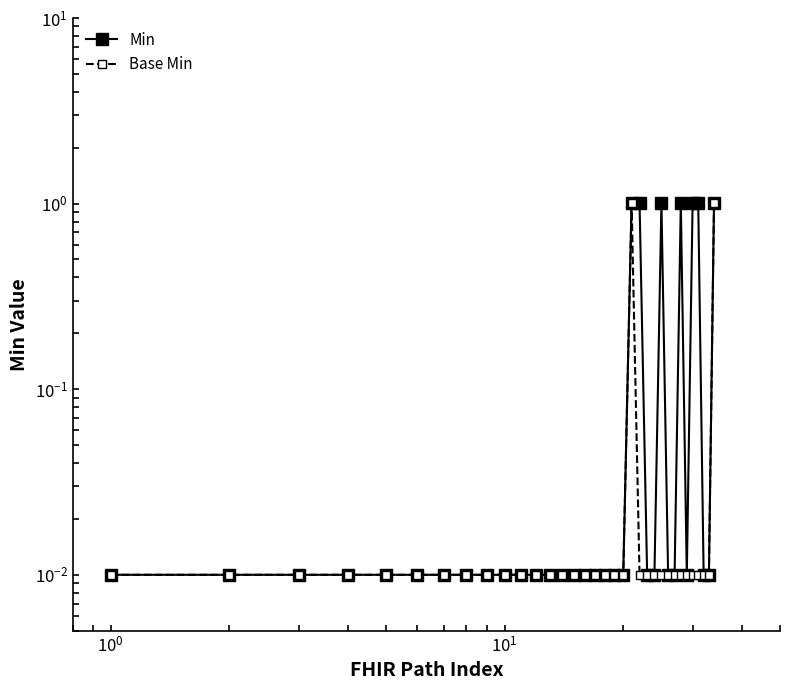

Is the value of Min at $\mathdefault{10^{1}}$ greater than the value of Base Min at 25?

No